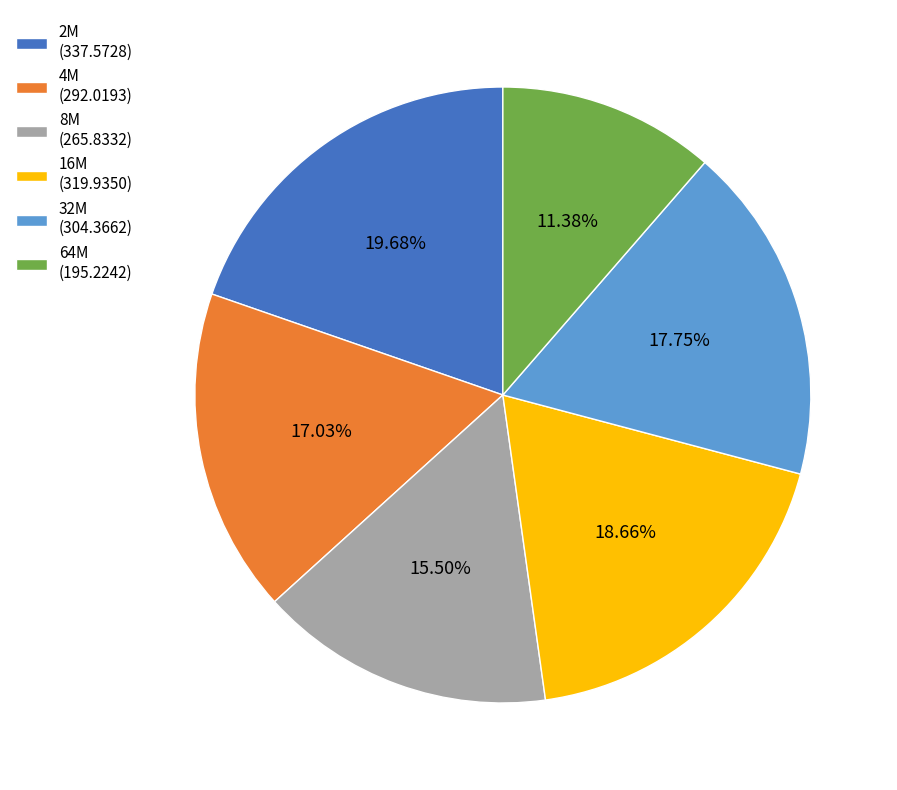

True or false: 32M accounts for 30% of the total.

False